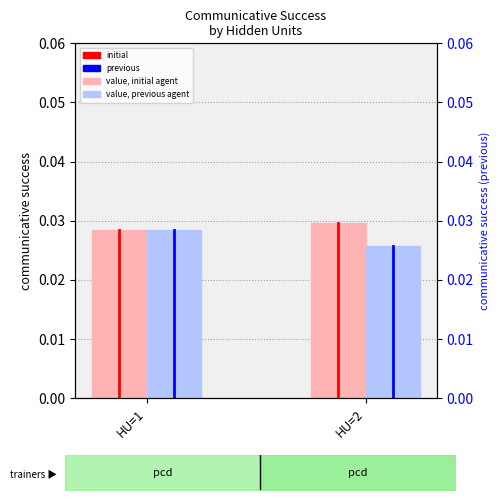

The initial series shows 0.0 at HU=1. True or false?

False